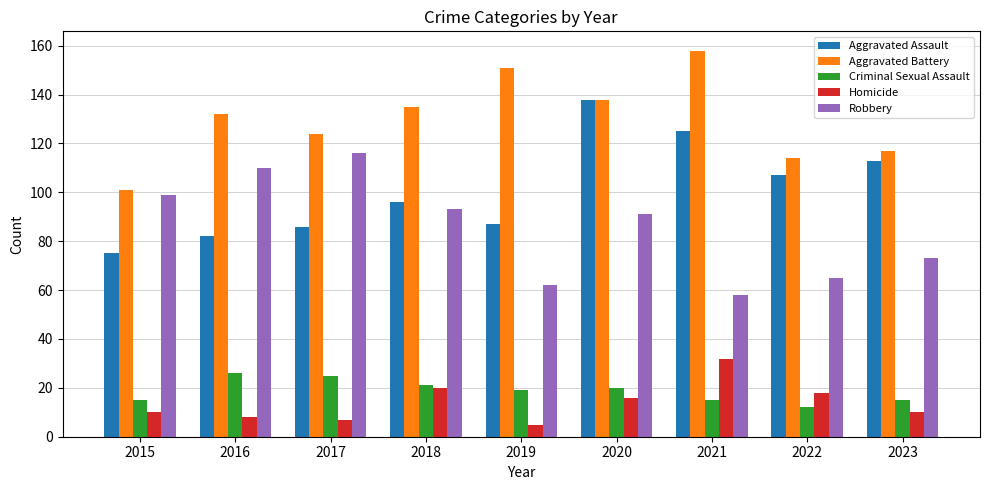

Which series has the largest range (max minus min)?

Aggravated Assault